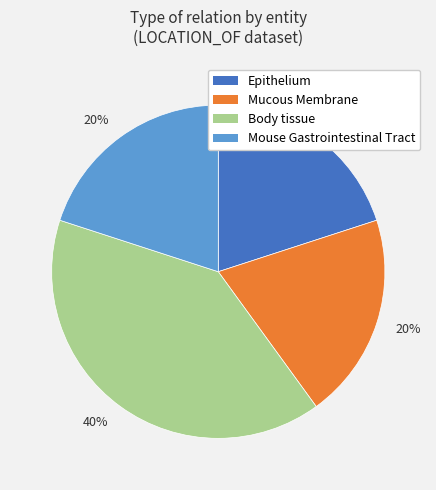

Is there a majority slice in this chart?

No